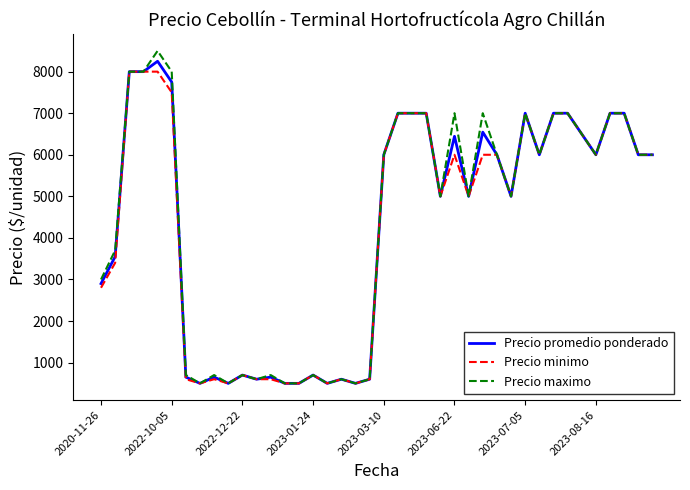

What is the greatest value displayed?

8500